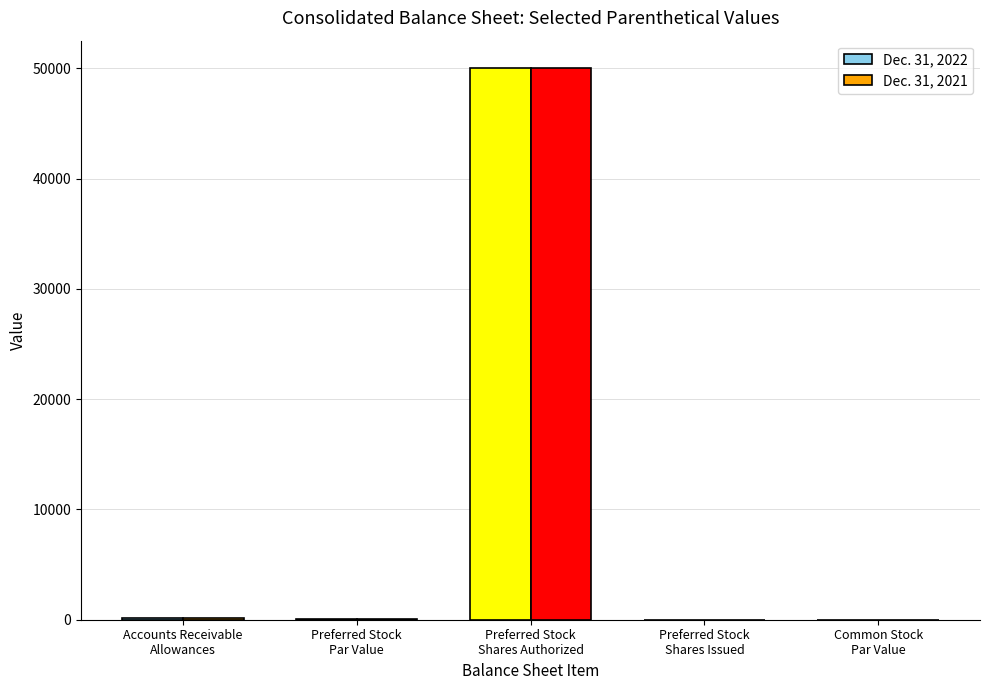

Reading left to right, transcribe all the data shown in this chart.

Dec. 31, 2022: Accounts Receivable
Allowances=189	Preferred Stock
Par Value=100	Preferred Stock
Shares Authorized=50000	Preferred Stock
Shares Issued=0	Common Stock
Par Value=1
Dec. 31, 2021: Accounts Receivable
Allowances=150	Preferred Stock
Par Value=100	Preferred Stock
Shares Authorized=50000	Preferred Stock
Shares Issued=0	Common Stock
Par Value=1